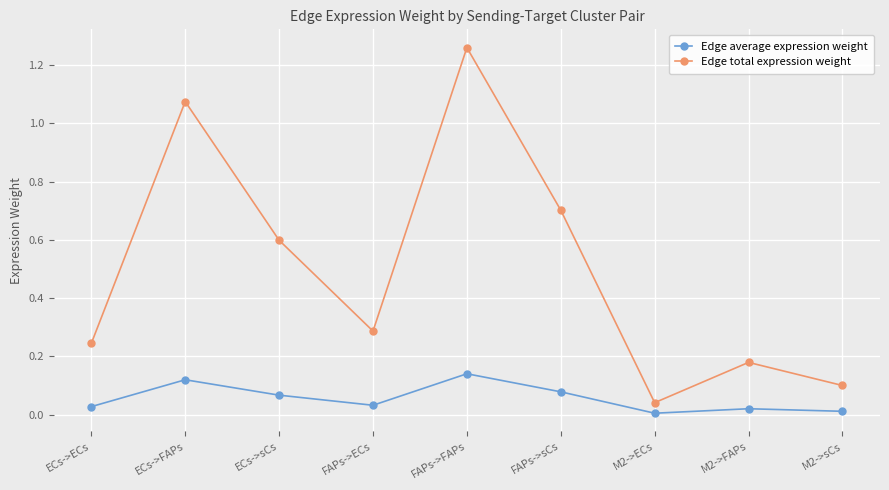

What is the label of the 1st point from the left?

ECs->ECs